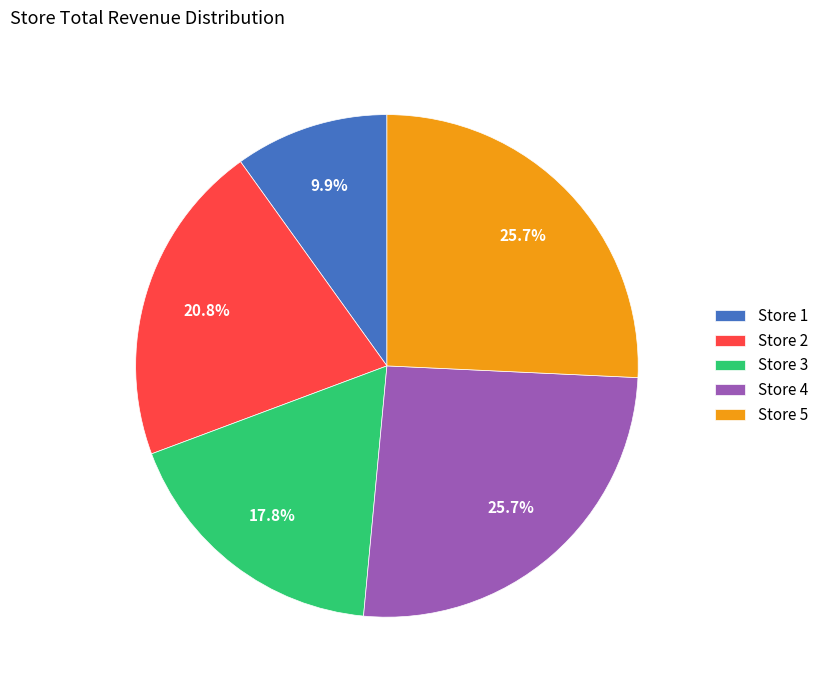

The Store 4 slice represents 40% of the pie. True or false?

False